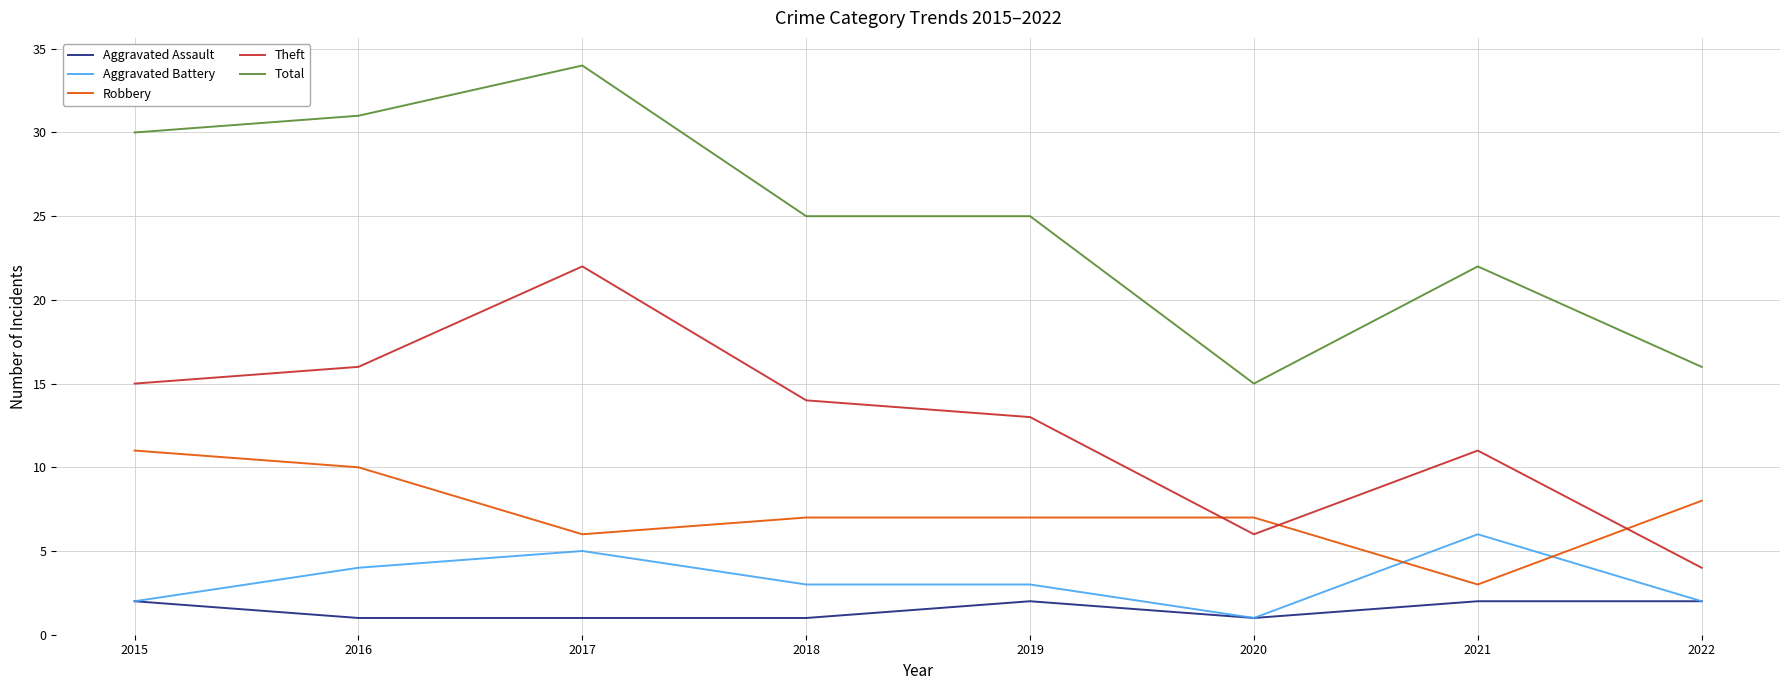

What is the spread (max minus min) of values at 2017?

33